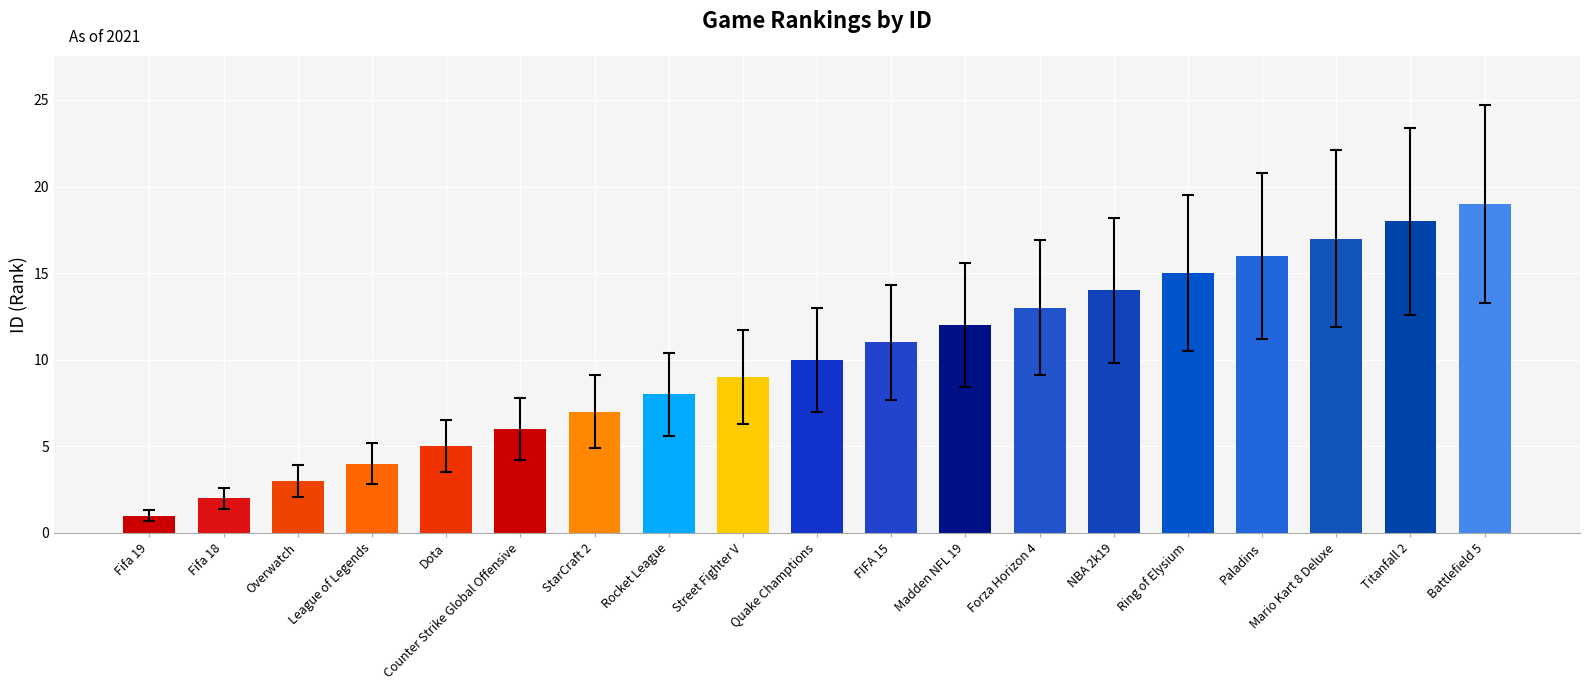

Which label corresponds to the smallest value in the chart?

Fifa 19